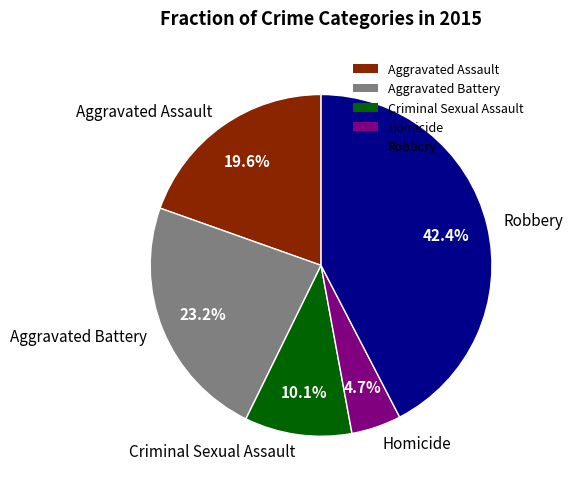

What is the ratio of the value at Criminal Sexual Assault to the value at Aggravated Battery?

0.4